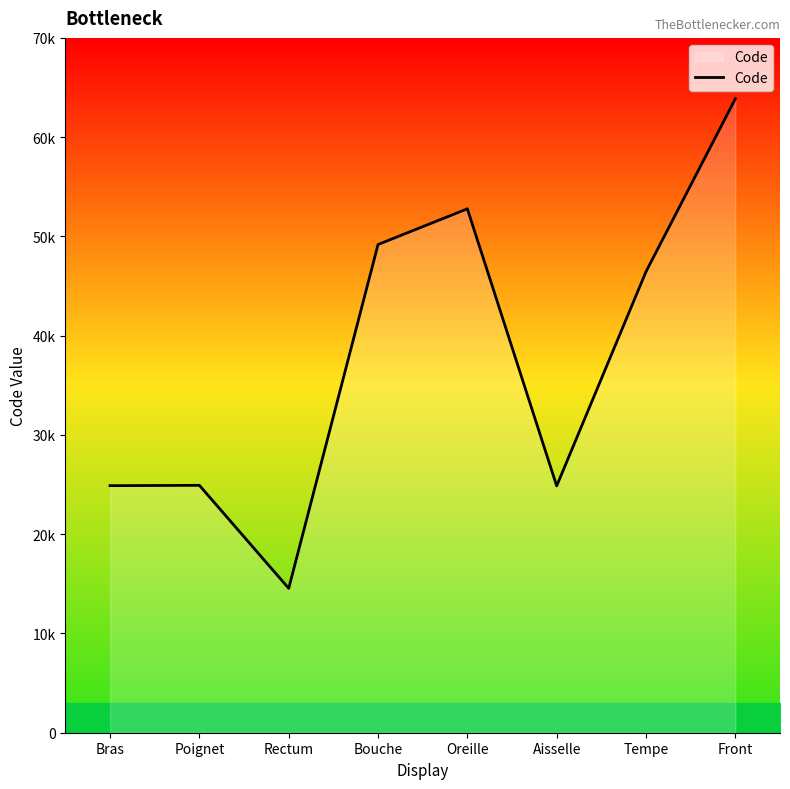

What is the label of the 3rd point from the right?

Aisselle